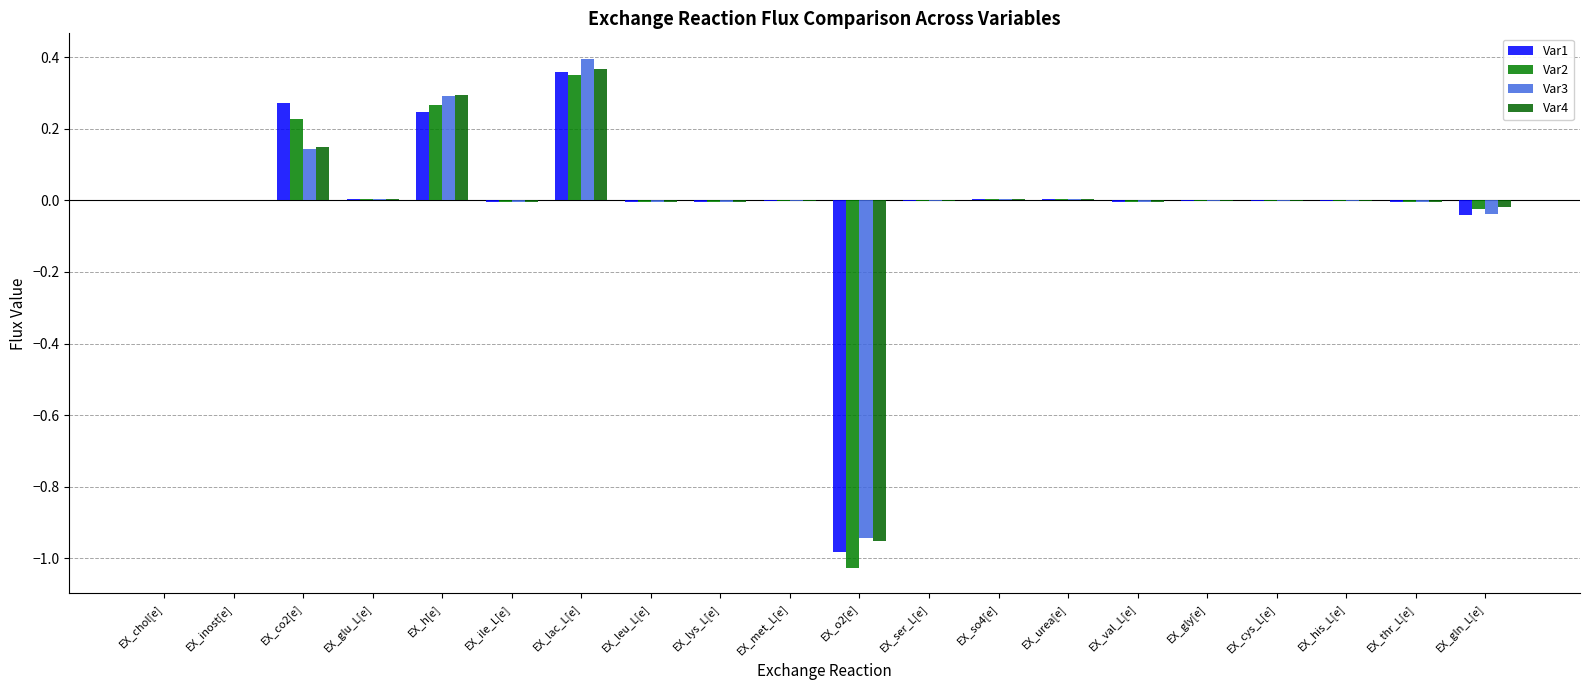

At how many categories does at least one series exceed 0?

6